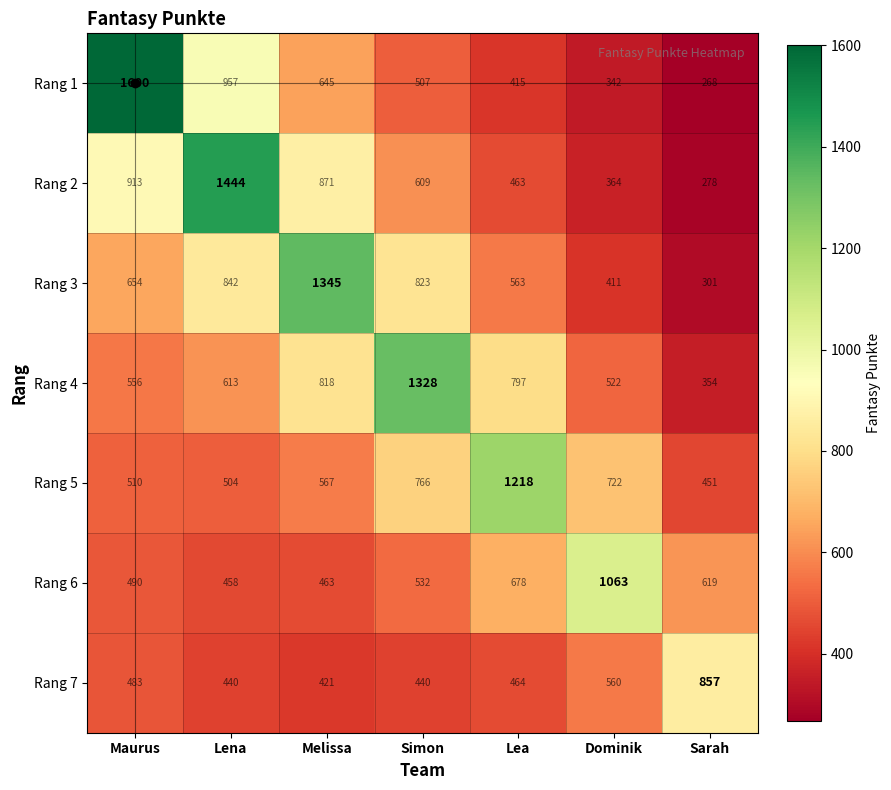

The Rang 3 series shows 389 at Melissa. True or false?

False